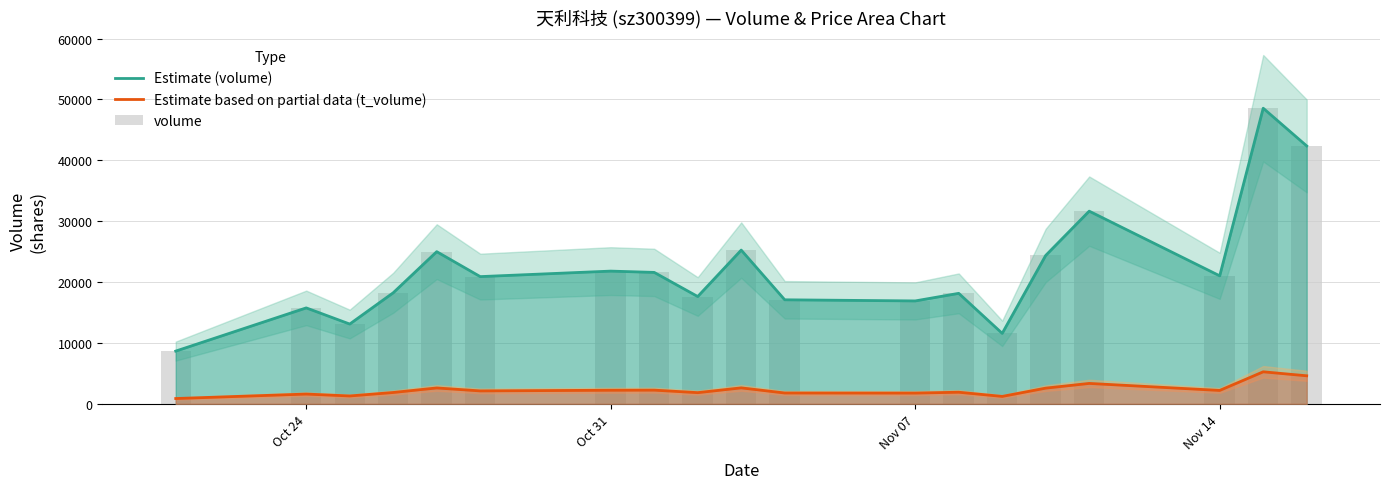

What is the lowest value of the Estimate based on partial data (t_volume) series?

877